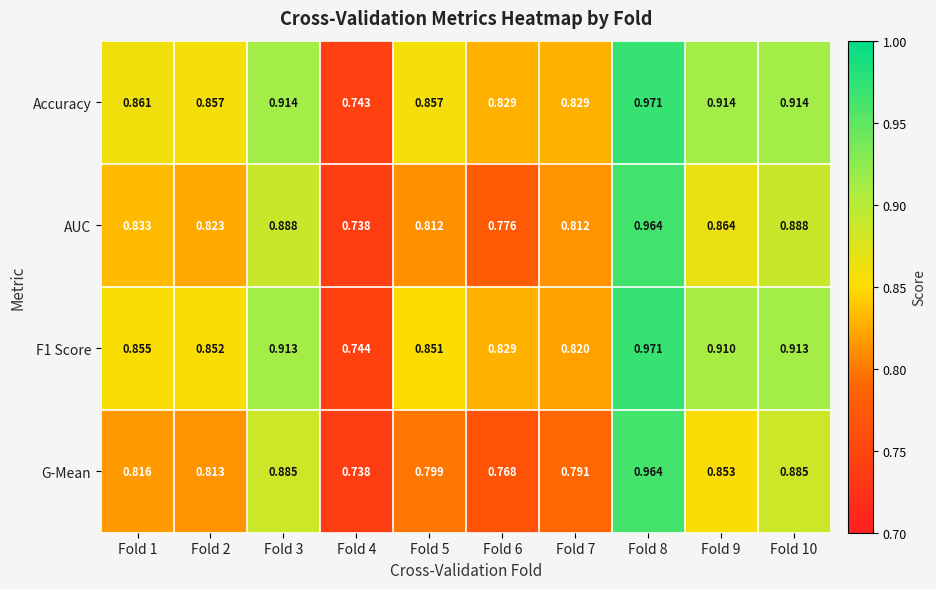

At Fold 10, list the series in order from largest to smallest.

Accuracy, F1 Score, AUC, G-Mean